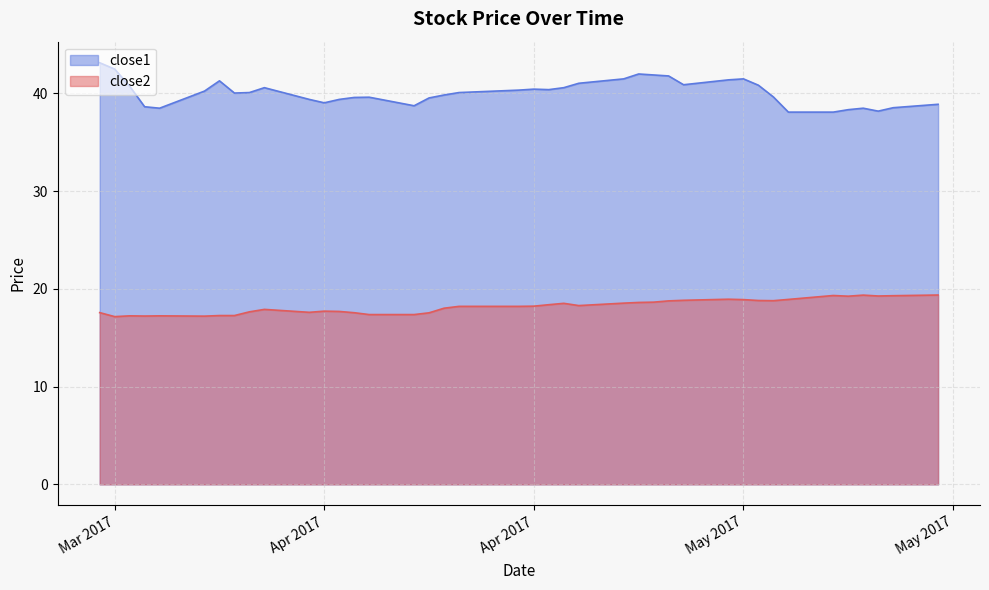

Which series has the largest range (max minus min)?

close1